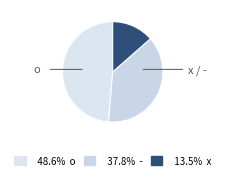

Is there any slice that represents more than half of the pie?

No